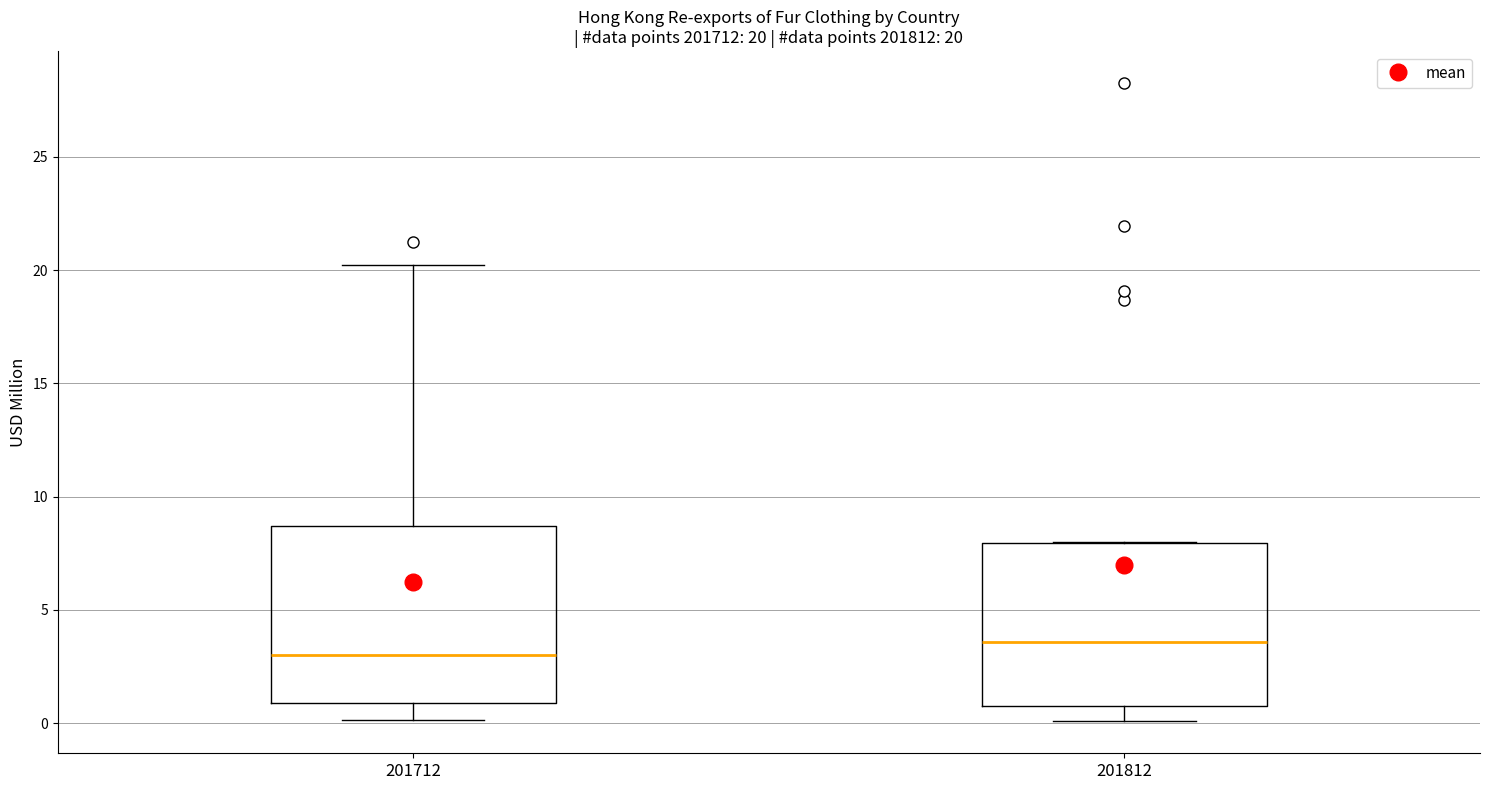

Which box has the highest median line?

201812